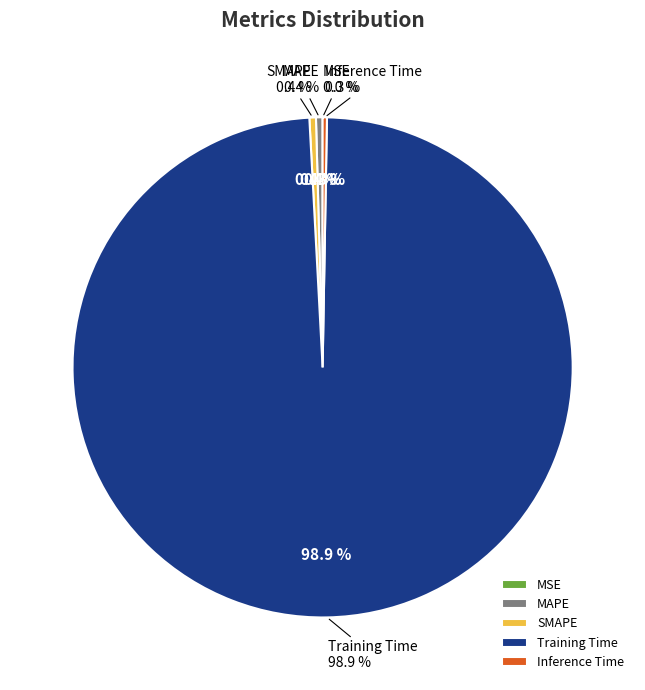

Is it true that Inference Time is 6% of the pie?

False